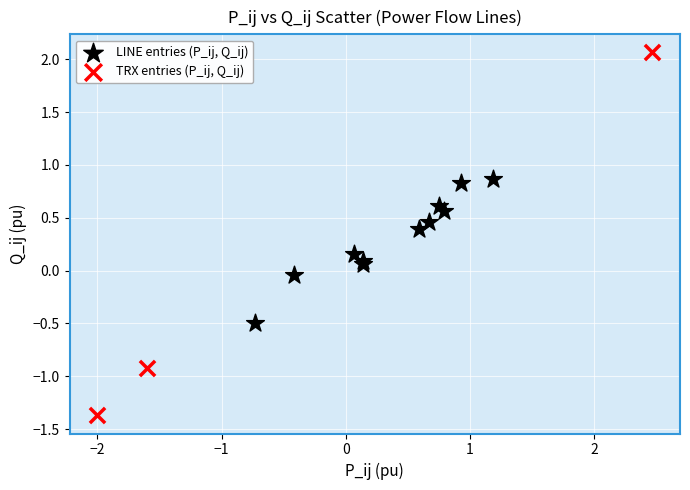

Which series reaches the maximum Y coordinate?

TRX entries (P_ij, Q_ij)